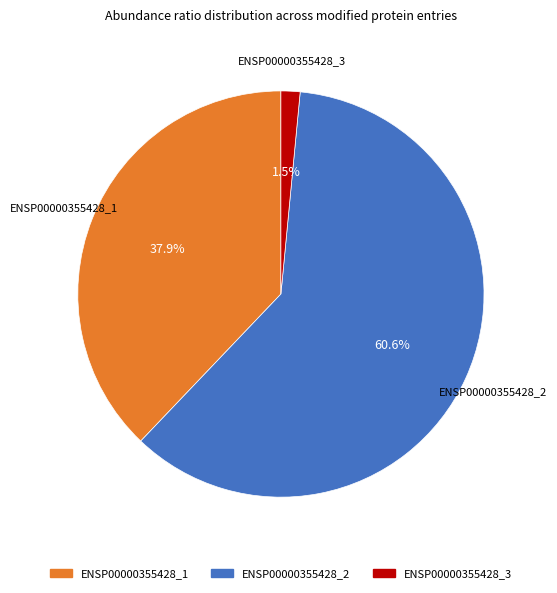

What is the total percentage of ENSP00000355428_3 and ENSP00000355428_1?

39.4%